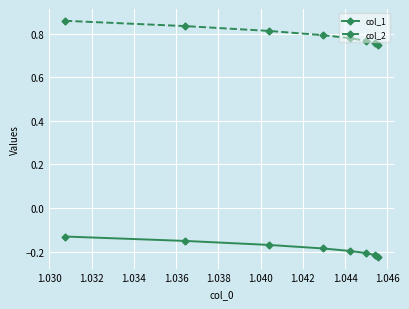

At how many categories does at least one series exceed 0?

8